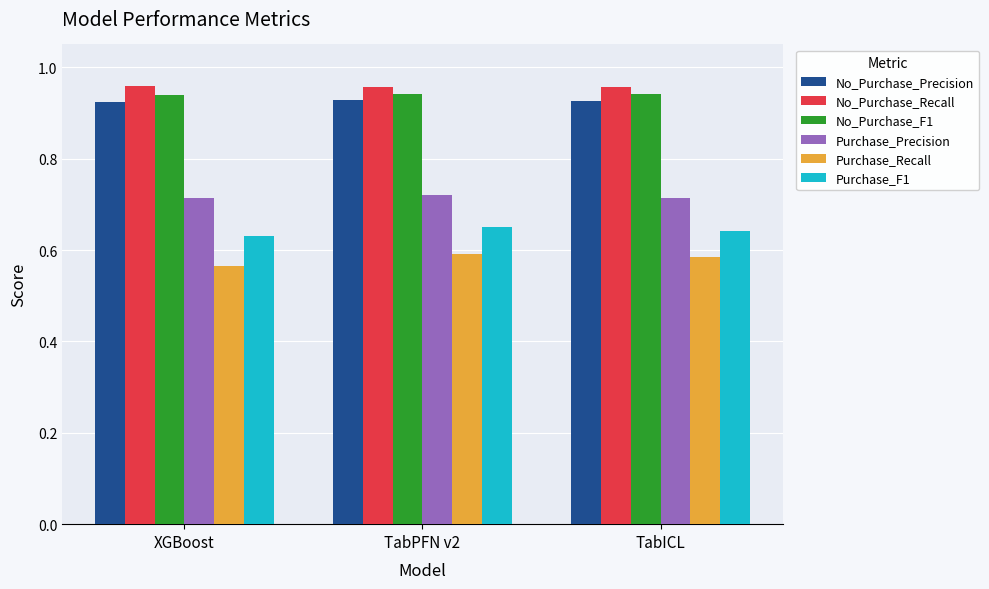

Rank the series by their maximum value, from highest to lowest.

No_Purchase_Recall, No_Purchase_F1, No_Purchase_Precision, Purchase_Precision, Purchase_F1, Purchase_Recall